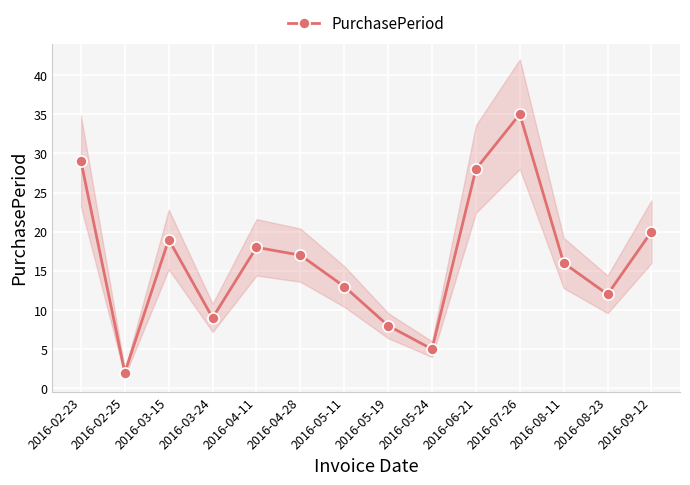

List the labels in order of value, smallest first.

2016-02-25, 2016-05-24, 2016-05-19, 2016-03-24, 2016-08-23, 2016-05-11, 2016-08-11, 2016-04-28, 2016-04-11, 2016-03-15, 2016-09-12, 2016-06-21, 2016-02-23, 2016-07-26